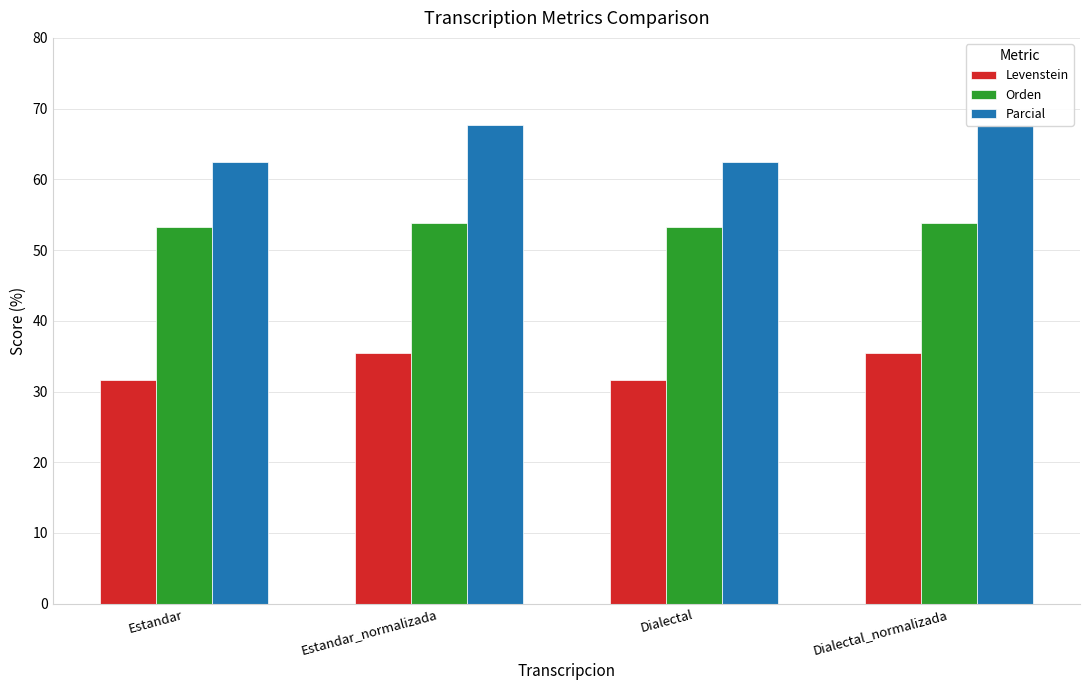

What is the label of the 2nd bar from the left?

Estandar_normalizada